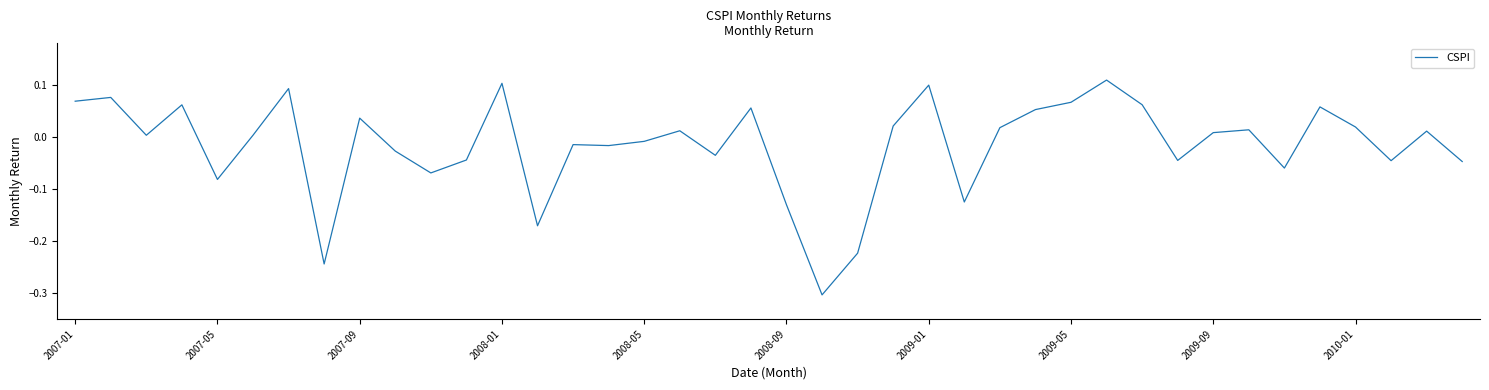

How many values are above zero?

22